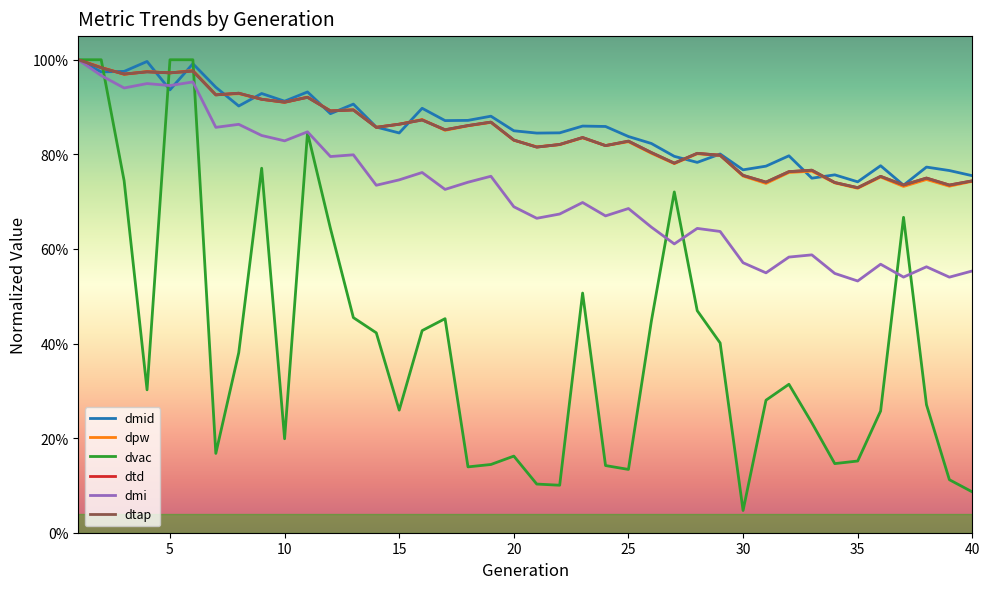

Which series has the widest spread of values?

dvac